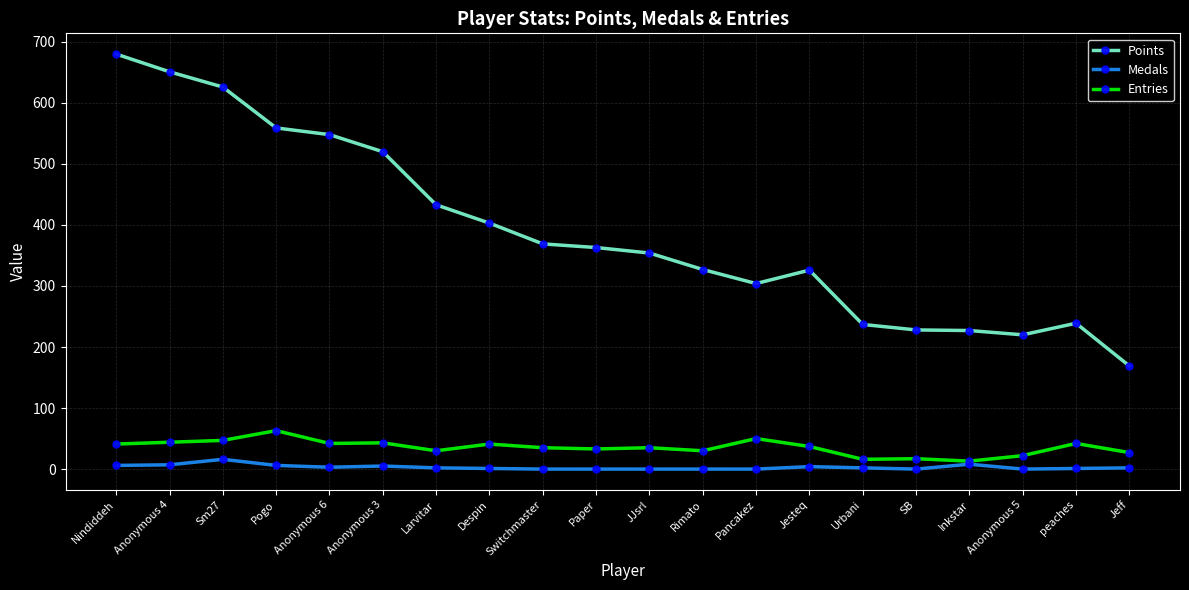

How many categories are shown in the chart?

20